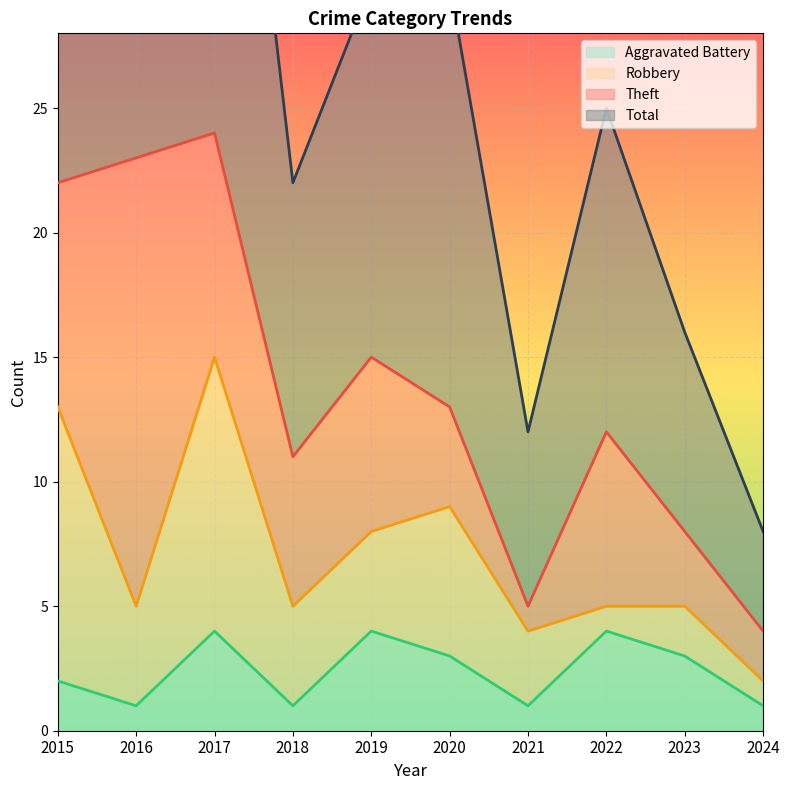

Which has a higher value, 2015 or 2017?

2017